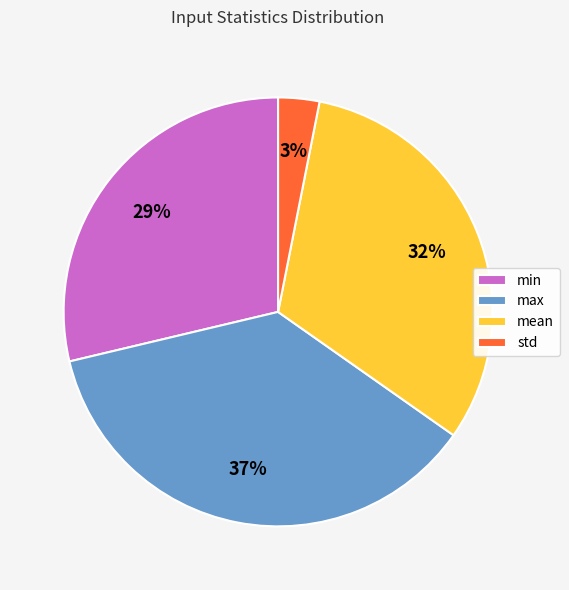

Which category has the smallest portion of the pie?

std